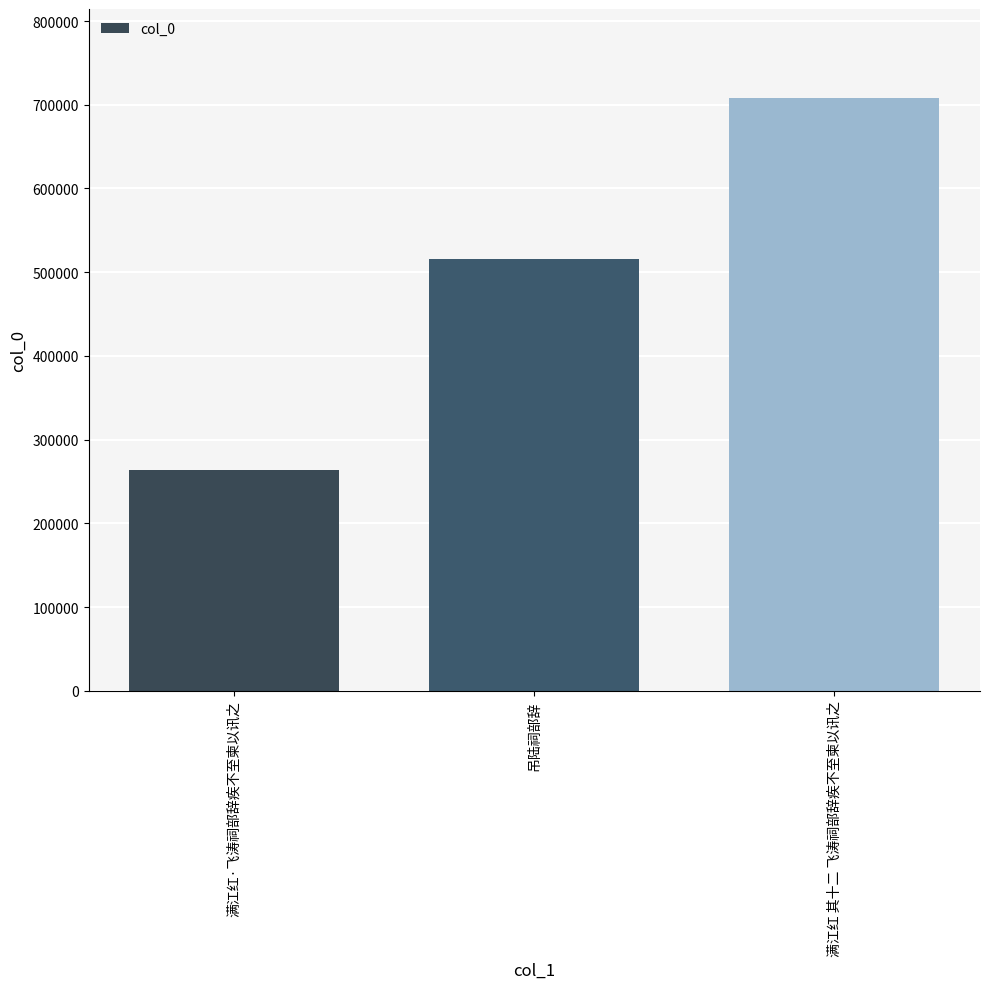

At which category does the chart reach its peak across all series?

满江红 其十二 飞涛祠部辞疾不至柬以讯之